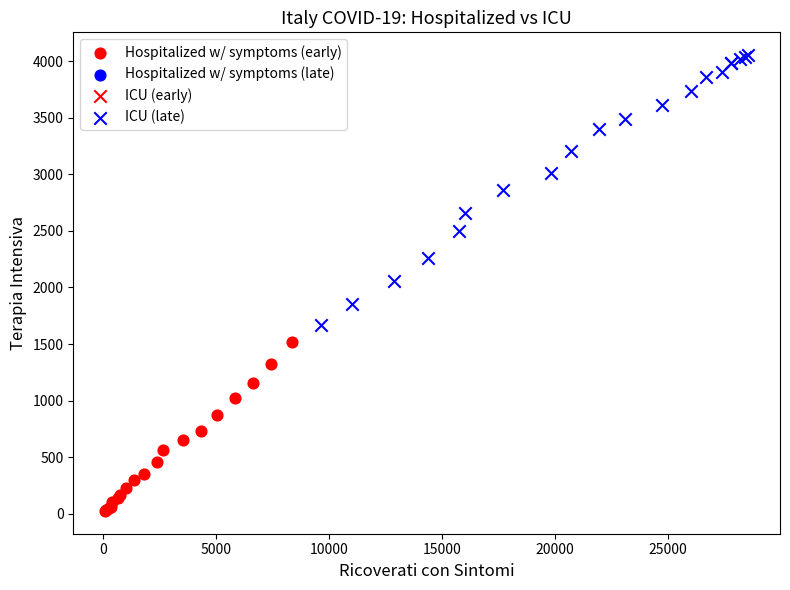

Which series reaches the maximum Y coordinate?

ICU (late)